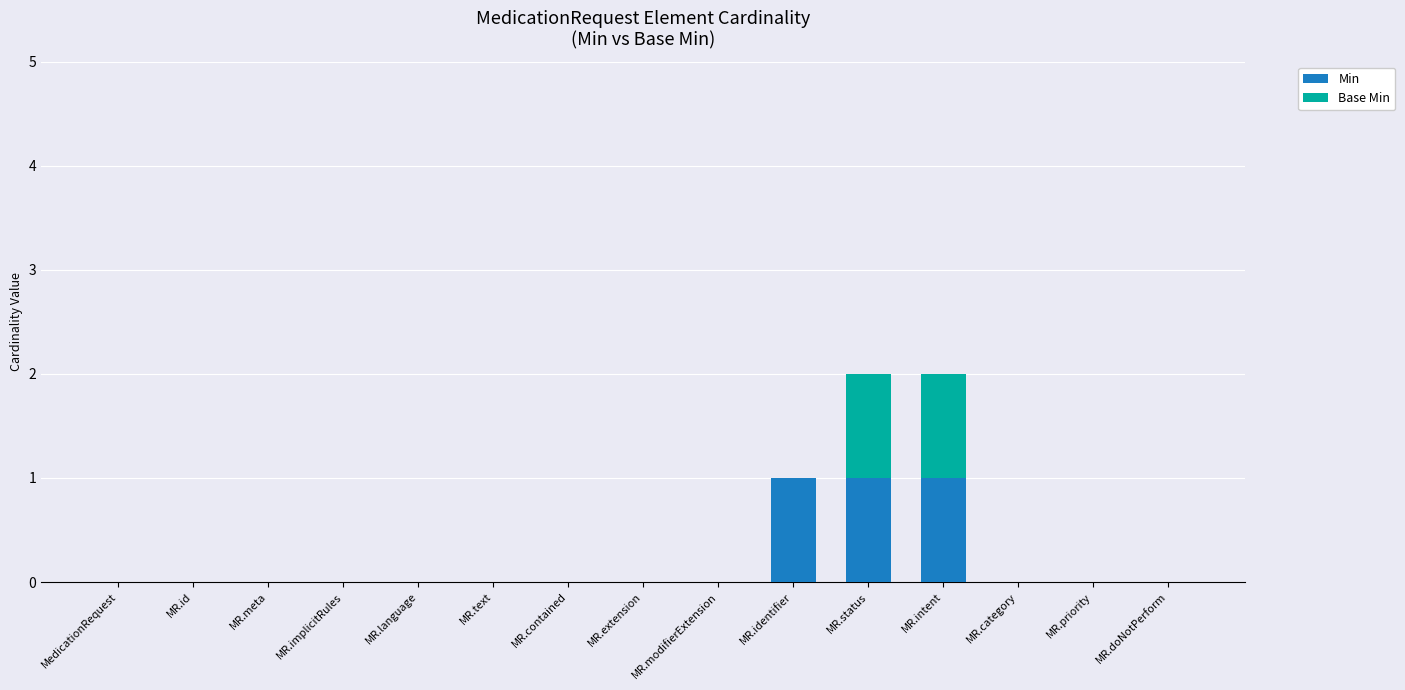

The value of Min at MR.identifier is 2. True or false?

False